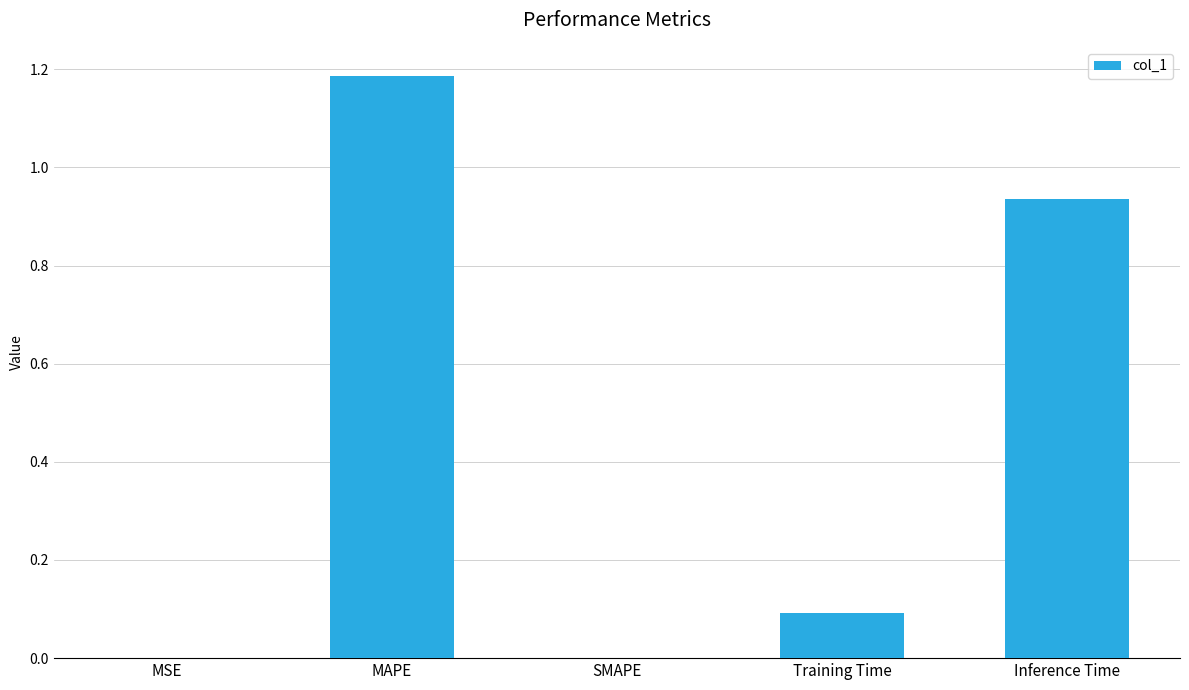

Between Inference Time and MSE, which is larger?

Inference Time